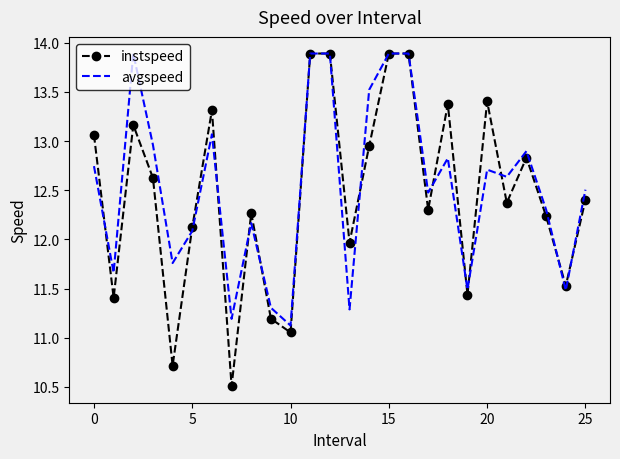

Rank the series by their average value, from highest to lowest.

avgspeed, instspeed